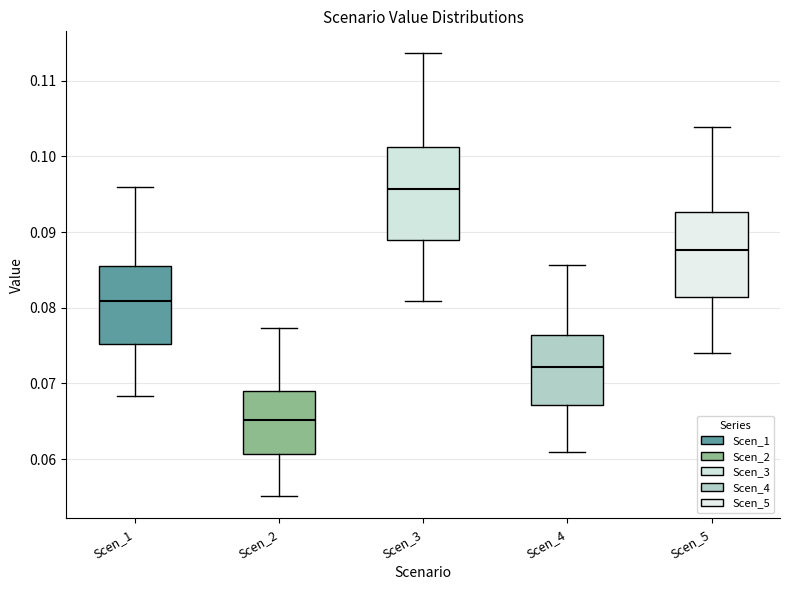

Which box's median line is the lowest?

Scen_2